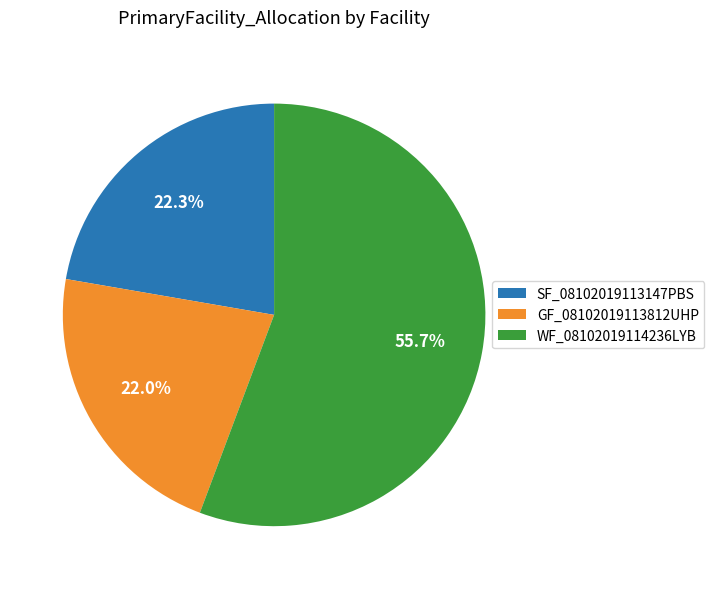

How many segments does this pie chart have?

3